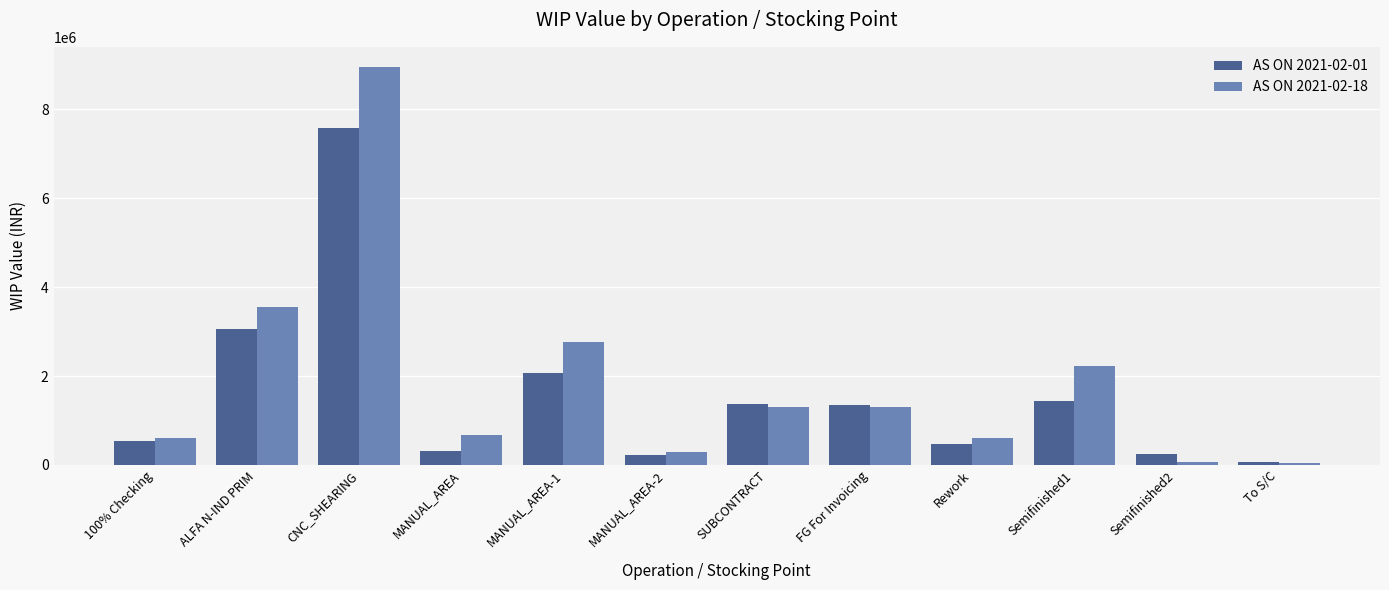

What are all the series names shown in the legend?

AS ON 2021-02-01, AS ON 2021-02-18